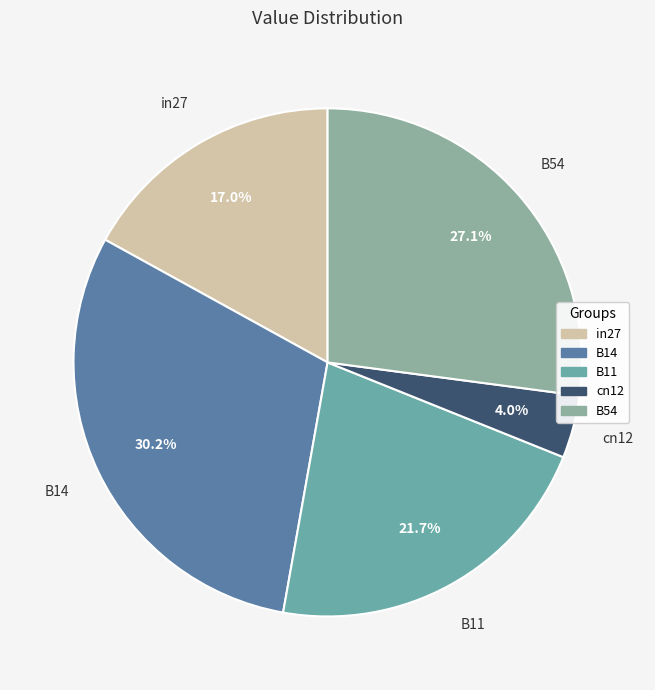

Rank the categories by value from lowest to highest.

cn12, in27, B11, B54, B14